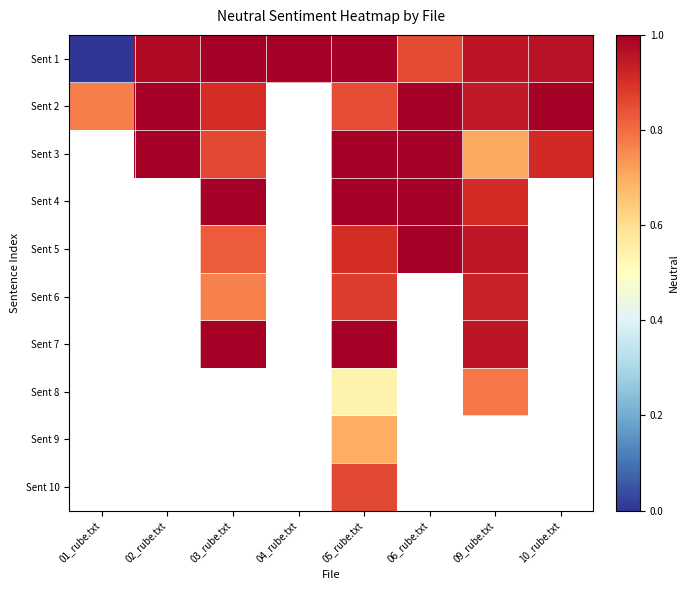

Which series has the largest range (max minus min)?

Sent 1